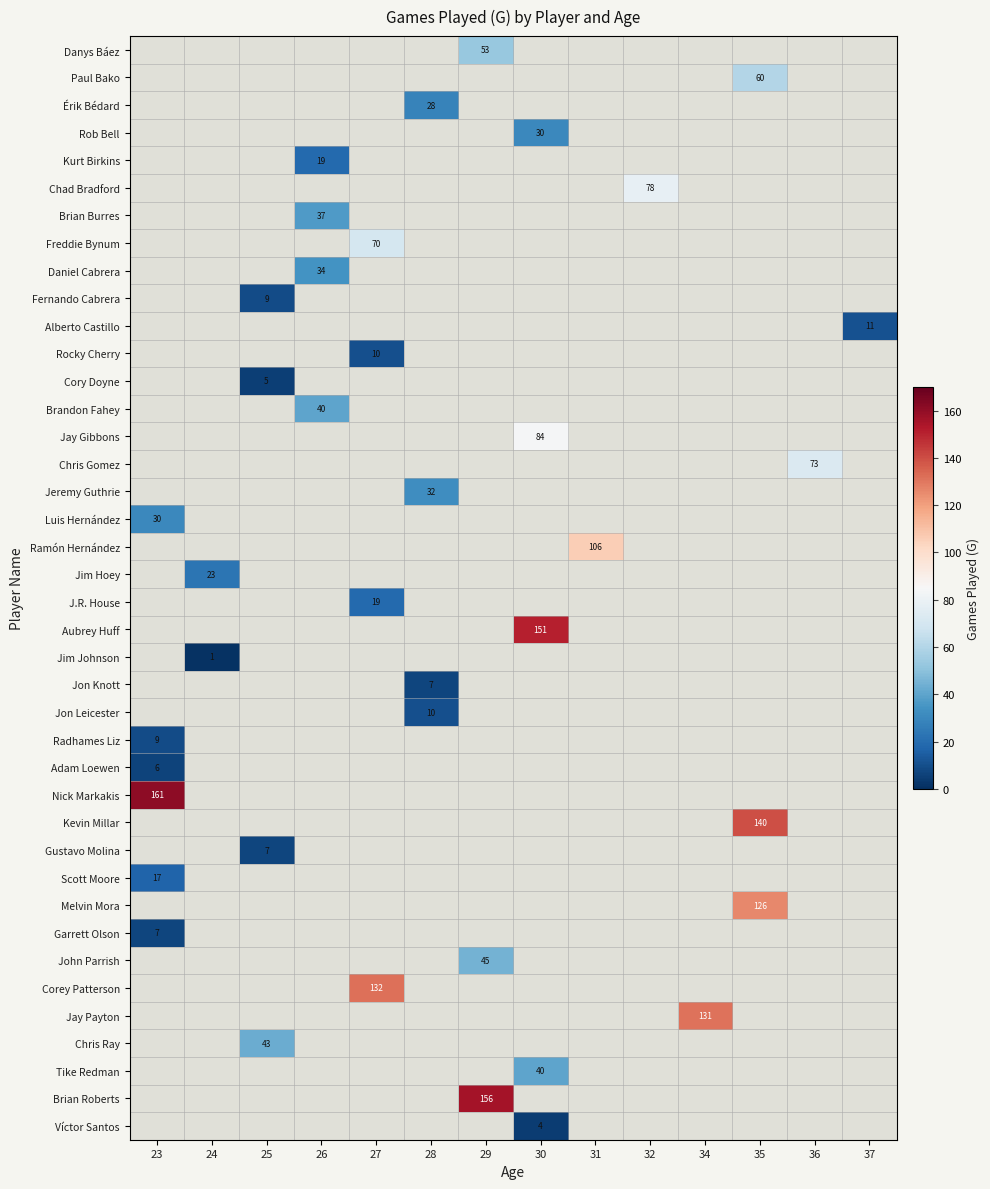

Count the number of categories in the chart.

14